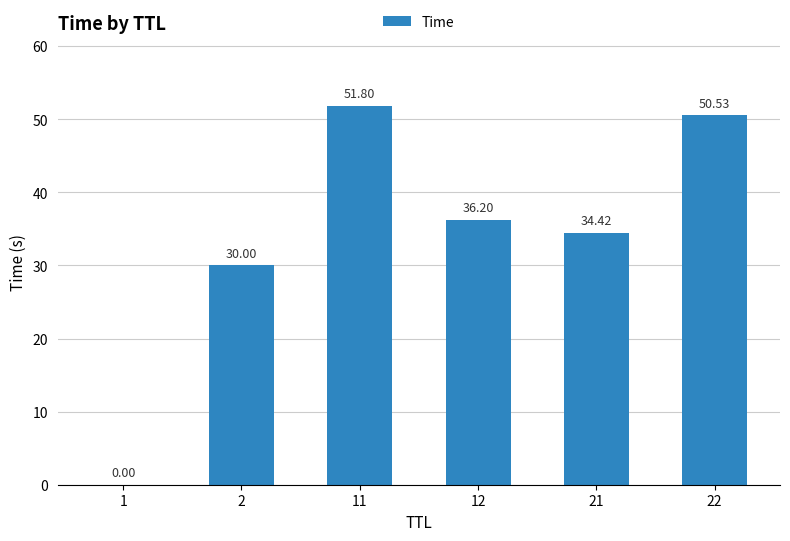

What is the ratio of the value at 22 to the value at 21?

1.5